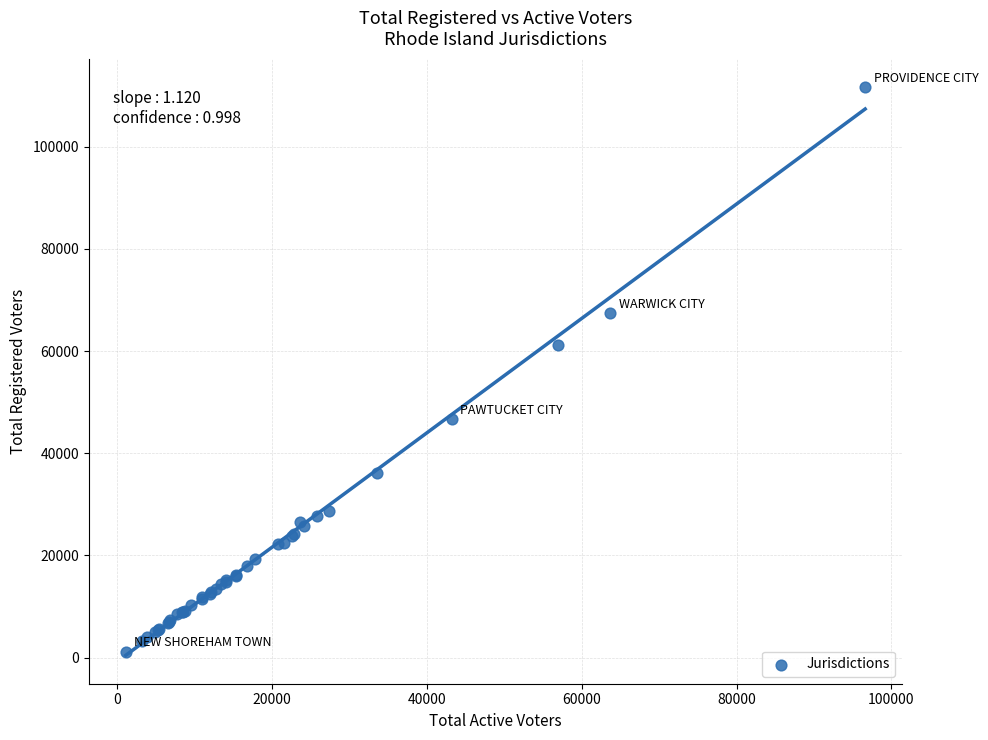

What Y value in the scatter plot is closest to 56431?

61195